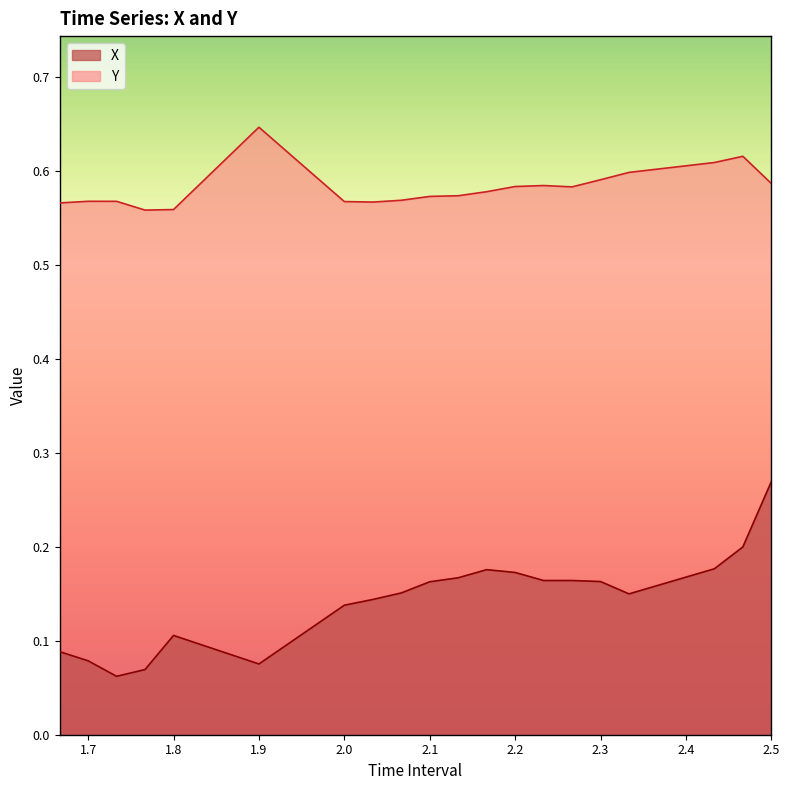

Rank the series by their maximum value, from highest to lowest.

Y, X